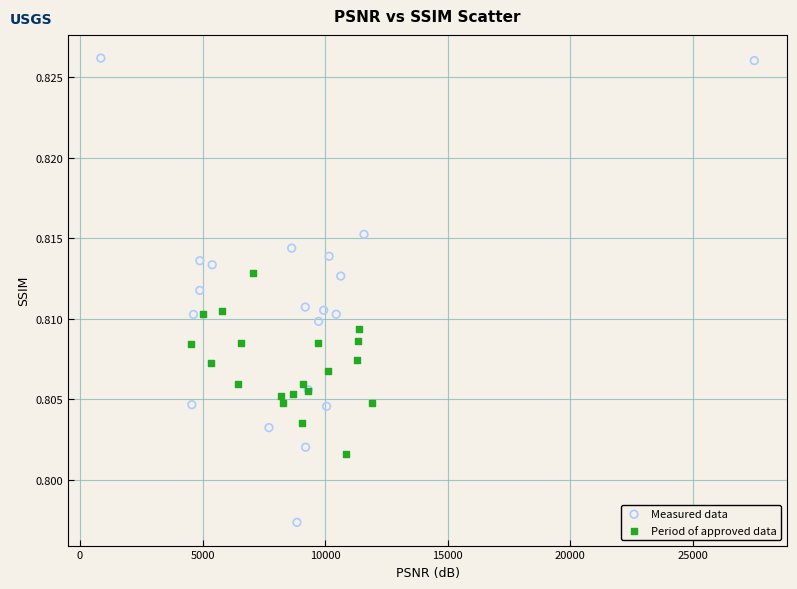

Which series reaches the maximum Y coordinate?

Measured data